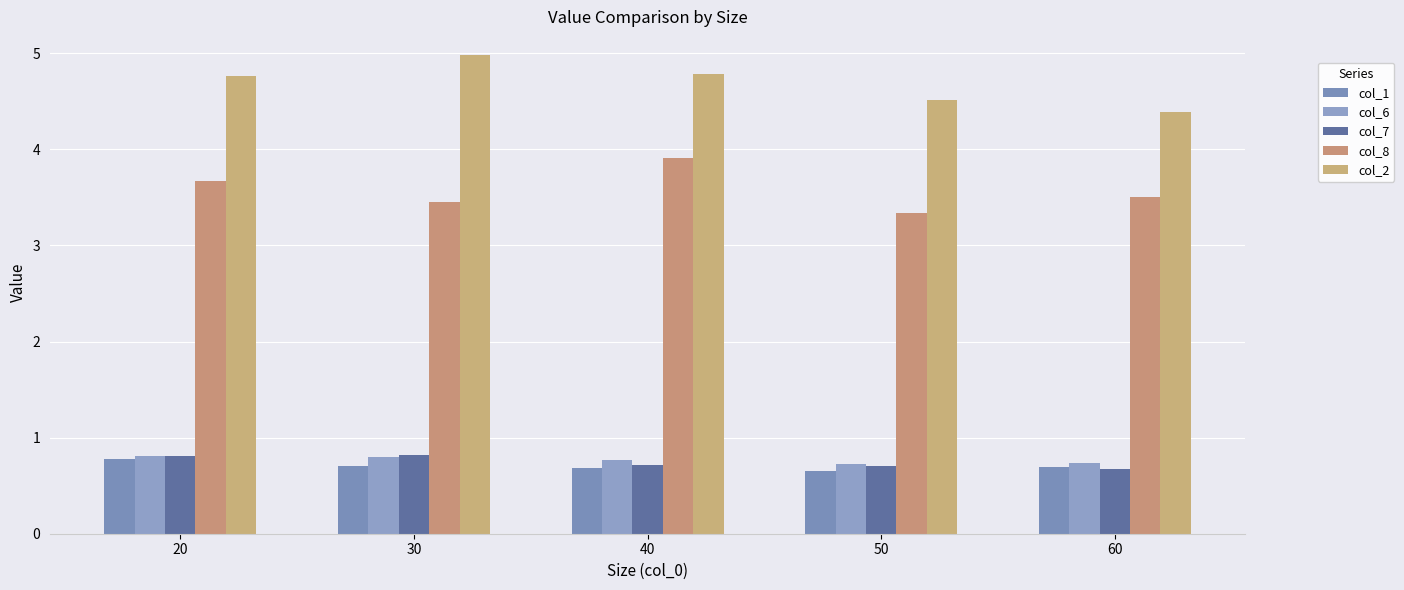

Are the bars grouped side by side (vs. stacked)?

Yes